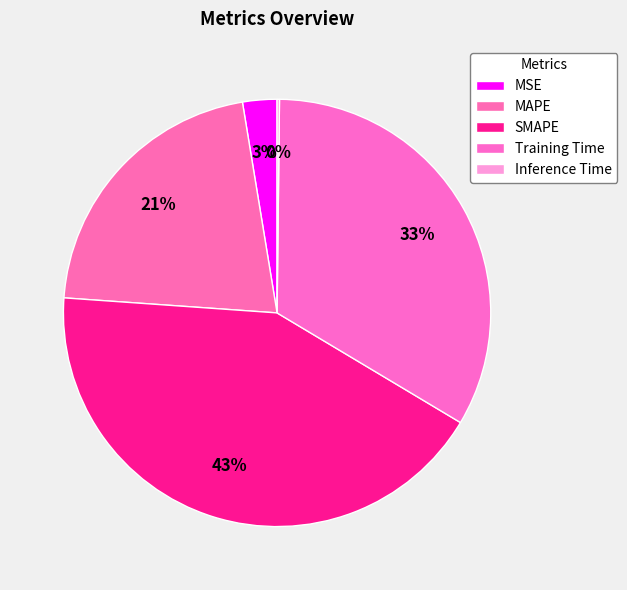

To the nearest percent, what portion does MAPE represent?

21%